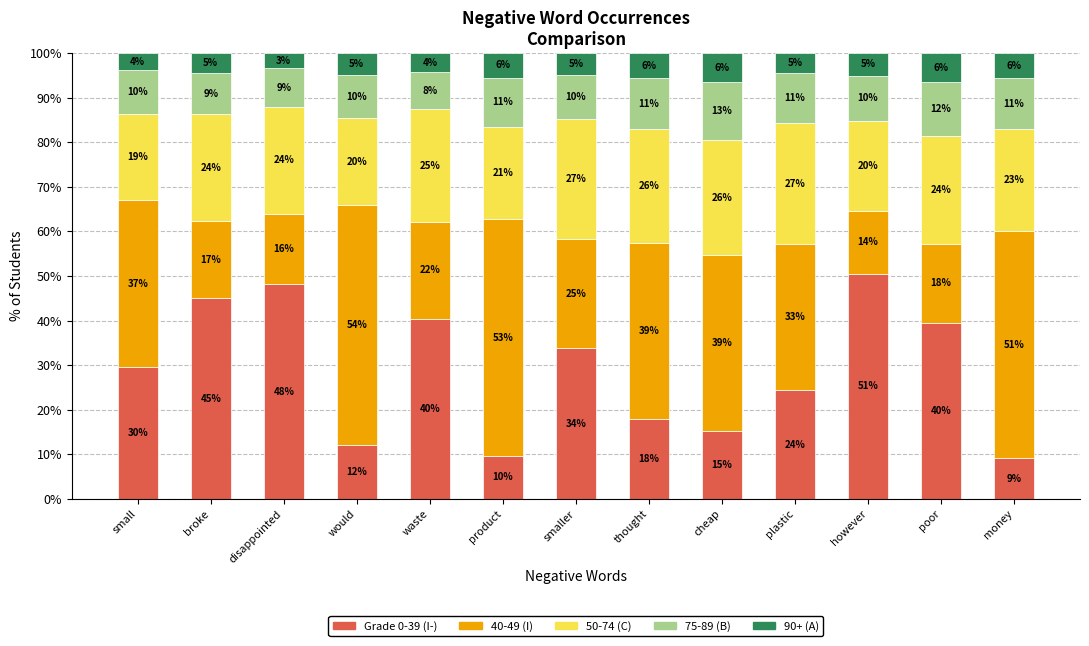

What is the sum of all Grade 0-39 (I-) values?

375.1